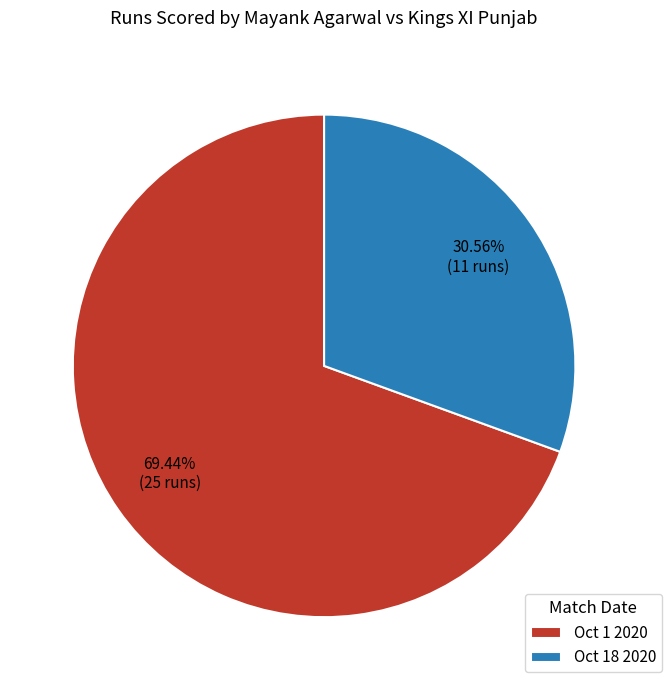

Between Oct 1 2020 and Oct 18 2020, which is larger?

Oct 1 2020